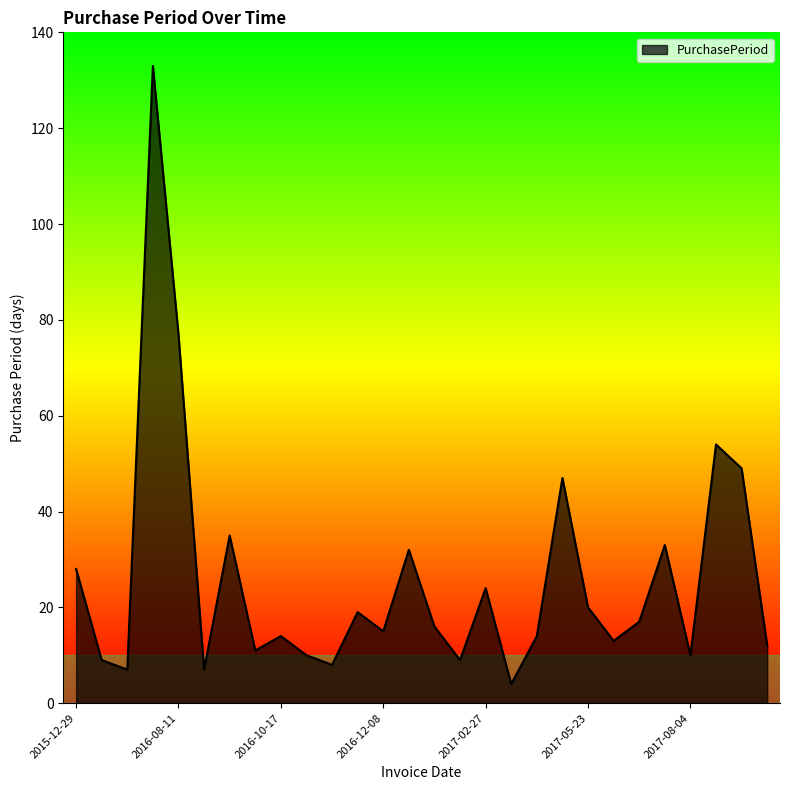

What is the maximum value shown in the chart?

133